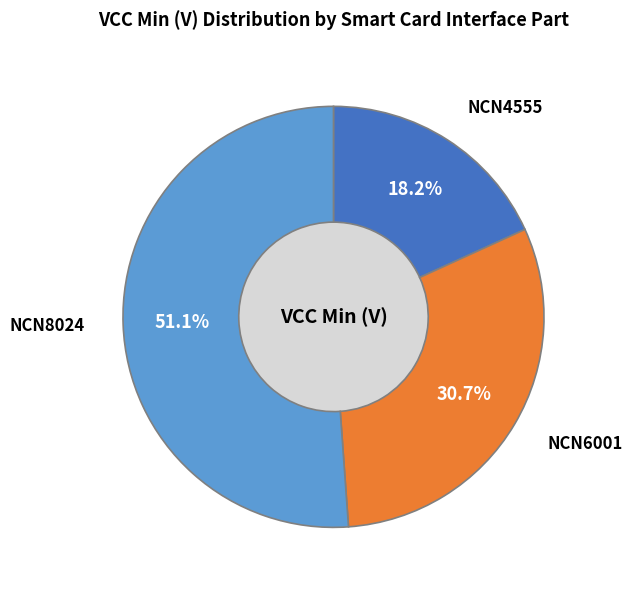

Rank the categories by value from highest to lowest.

NCN8024, NCN6001, NCN4555